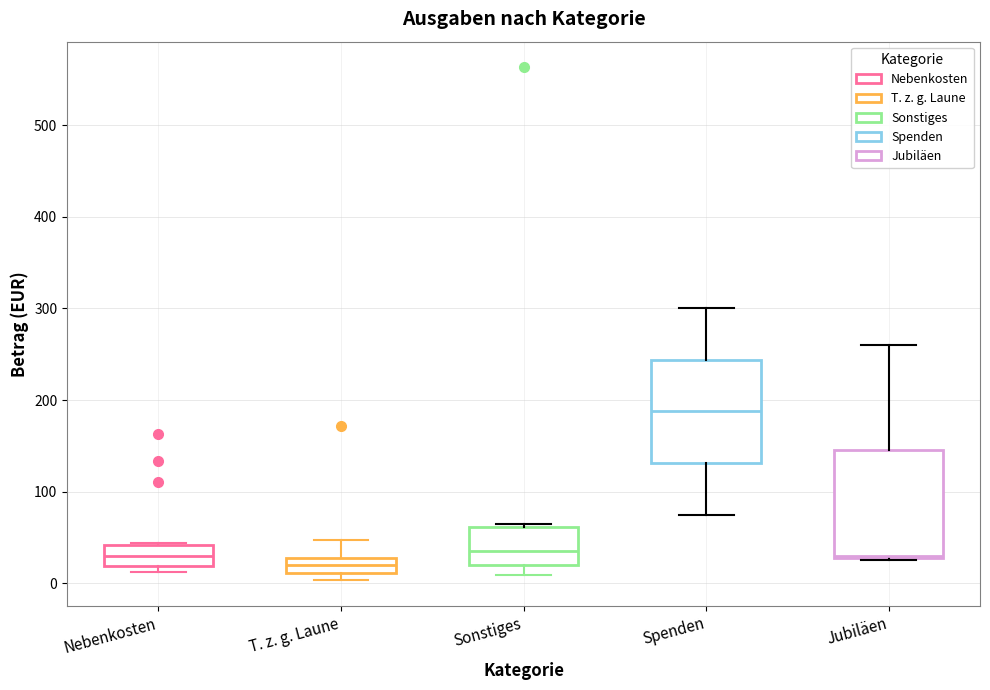

Reading left to right, read every box against the y-axis: the position of its median line, the range the box covers, and the ends of its whiskers. The values are not printed on the chart, so give them approximately, as read against the axis.

Nebenkosten: median 30, box 20 to 40, whiskers 10 to 40
T. z. g. Laune: median 20, box 10 to 30, whiskers 0 to 50
Sonstiges: median 40, box 20 to 60, whiskers 10 to 70
Spenden: median 190, box 130 to 240, whiskers 80 to 300
Jubiläen: median 30, box 30 to 150, whiskers 30 to 260